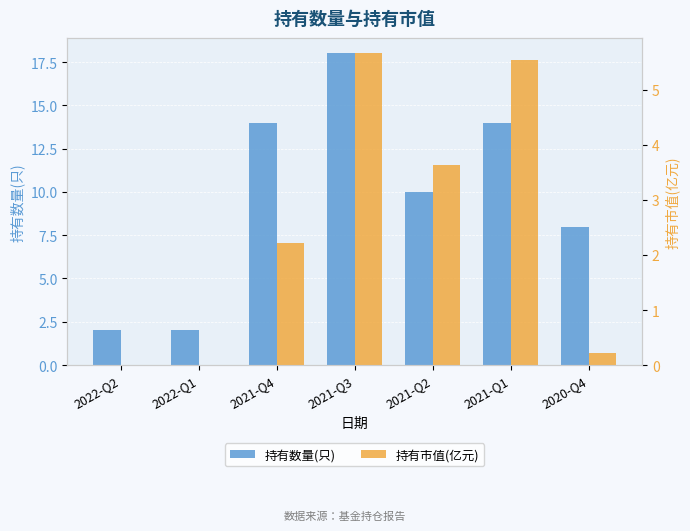

The 持有市值(亿元) series shows 5.7 at 2021-Q3. True or false?

True